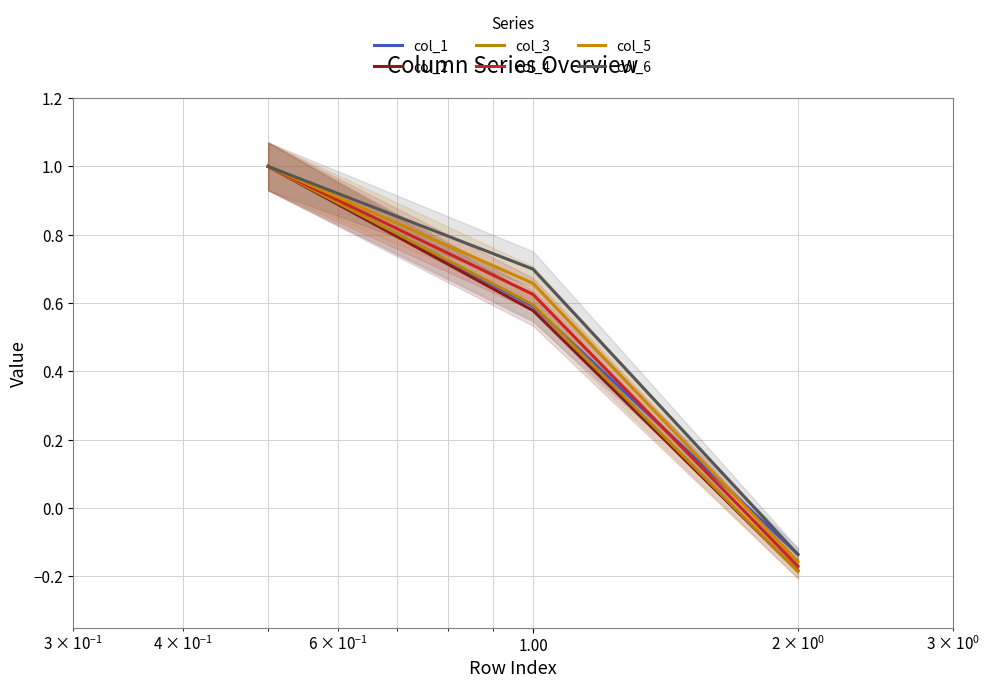

What is the value of the col_2 point at the 3rd from the left?

-0.2